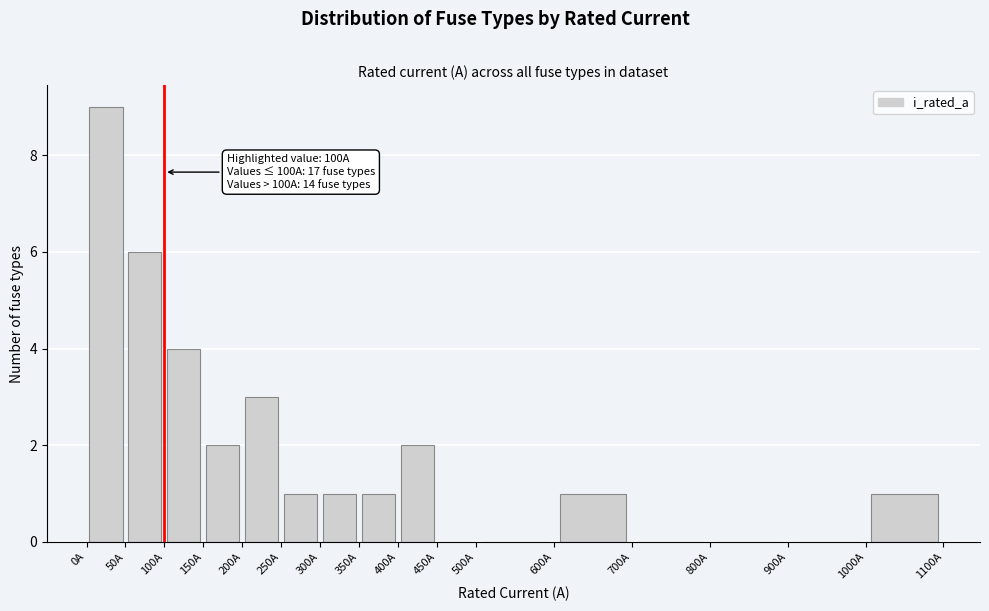

Over which range of the x-axis is the bar tallest?

0 to 50